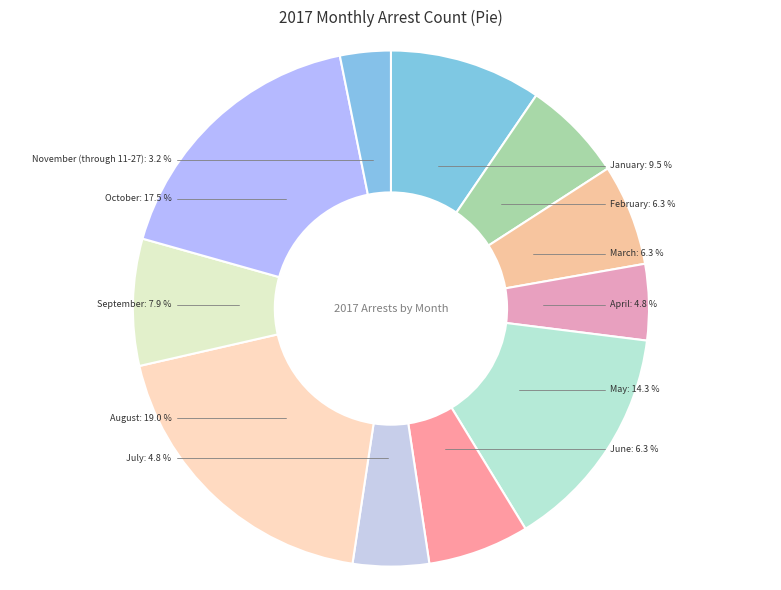

Does any single category account for the majority?

No